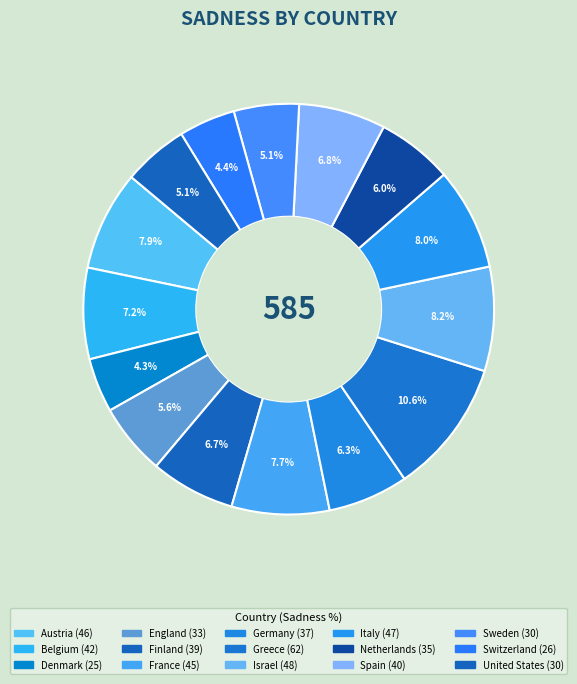

Rank the categories by value from lowest to highest.

Denmark, Switzerland, Sweden, United States, England, Netherlands, Germany, Finland, Spain, Belgium, France, Austria, Italy, Israel, Greece